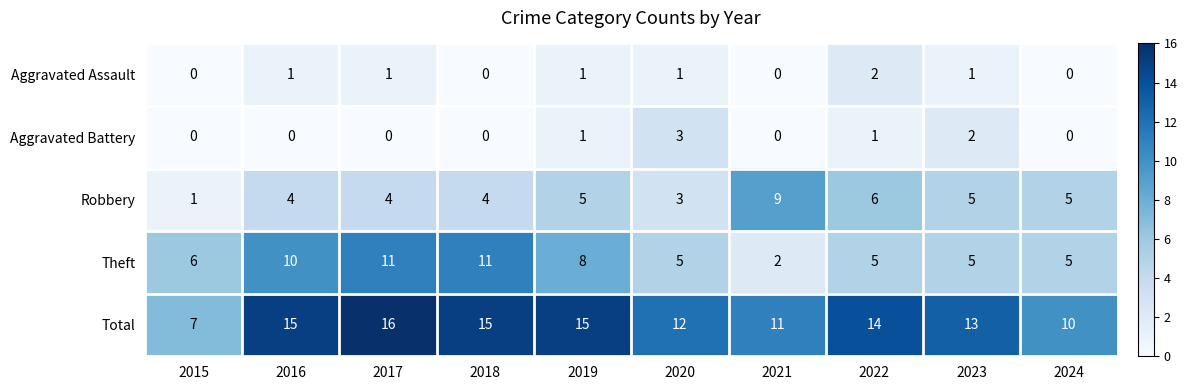

List the series in order of their peak value, highest first.

Total, Theft, Robbery, Aggravated Battery, Aggravated Assault